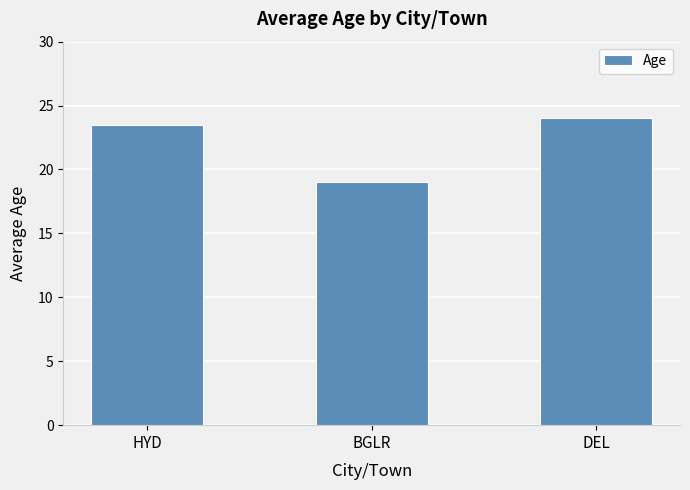

List the labels in order of value, smallest first.

BGLR, HYD, DEL